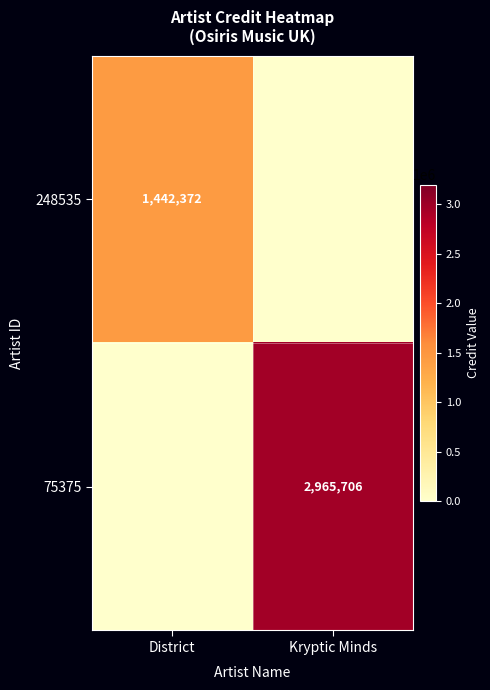

The value of 248535 at District is 1008518. True or false?

False